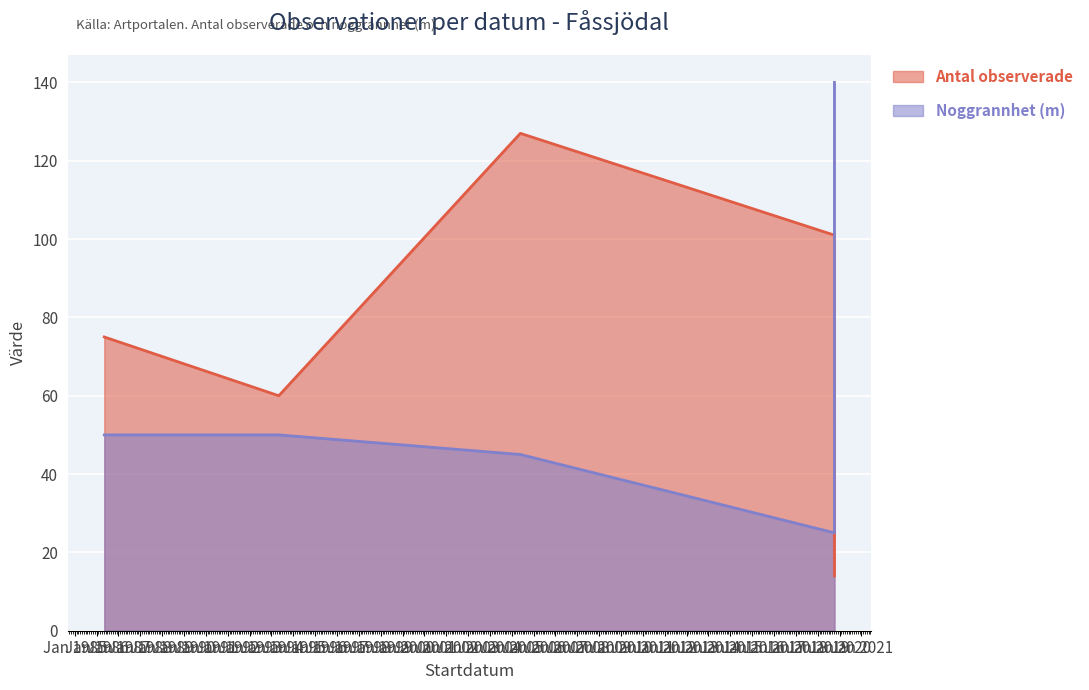

What is the greatest value displayed?

140